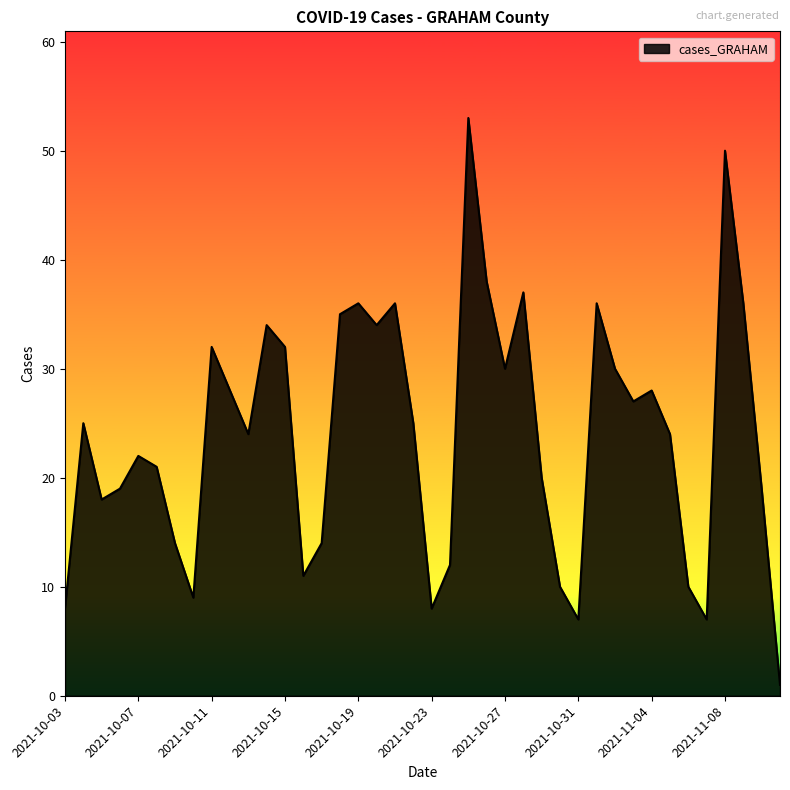

What is the maximum value shown in the chart?

53